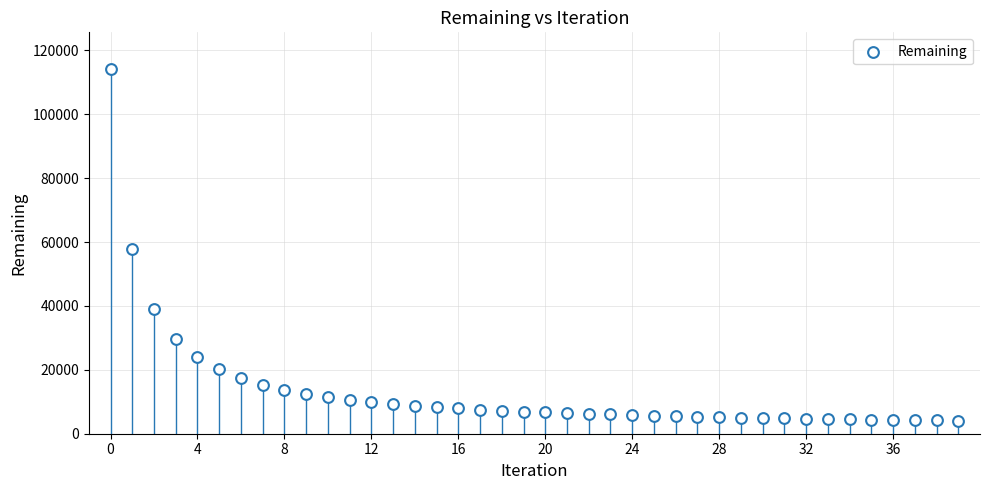

What is the range of Y values (max minus min)?

110159